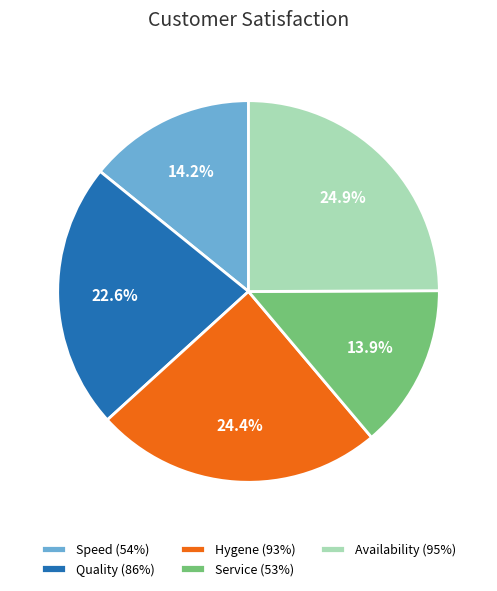

Count the number of slices in the pie.

5